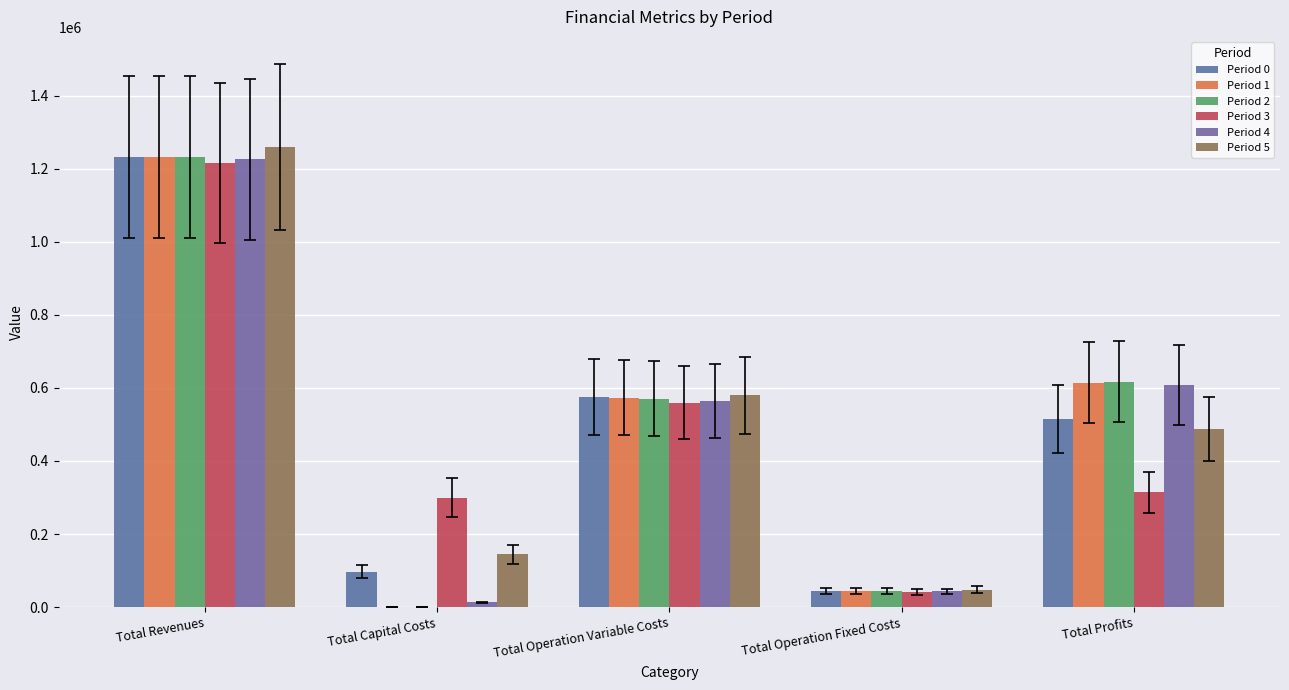

Does the chart contain stacked bars?

No